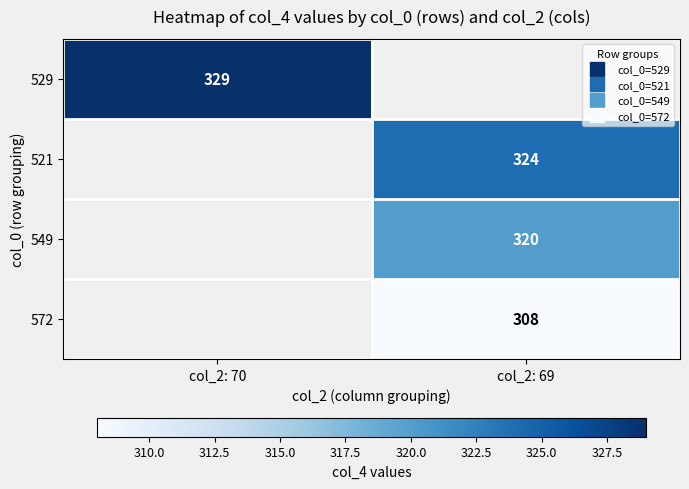

How many series are shown in this chart?

4